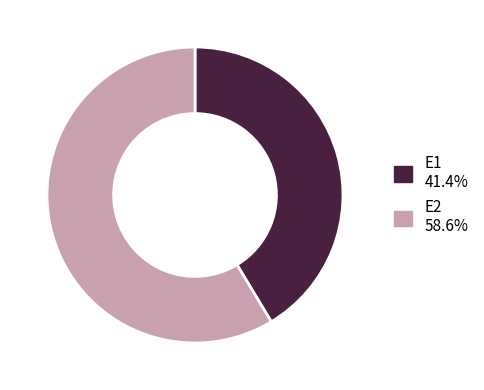

Is there a majority slice in this chart?

Yes